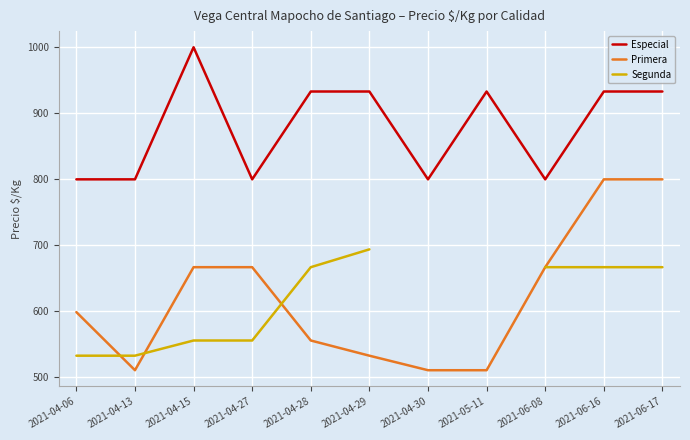

What is the maximum value for Segunda?

694.0